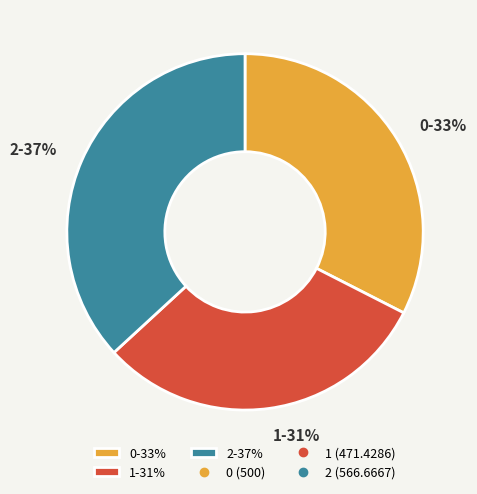

What is the largest slice in the pie chart?

2